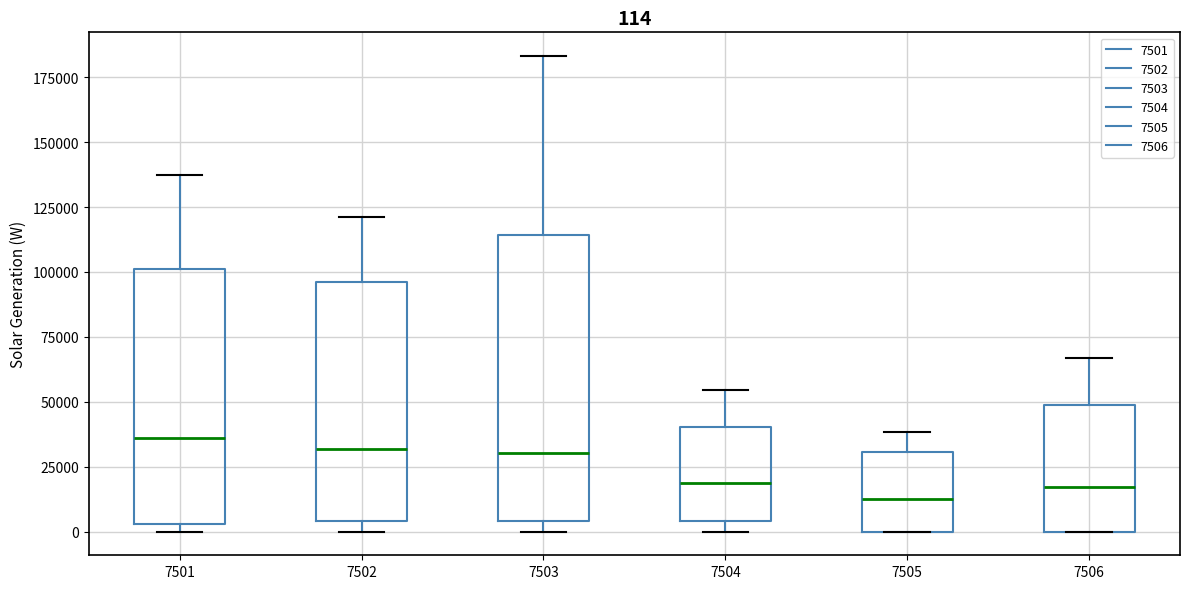

Which box is the tallest, from its lower edge to its upper edge?

7503